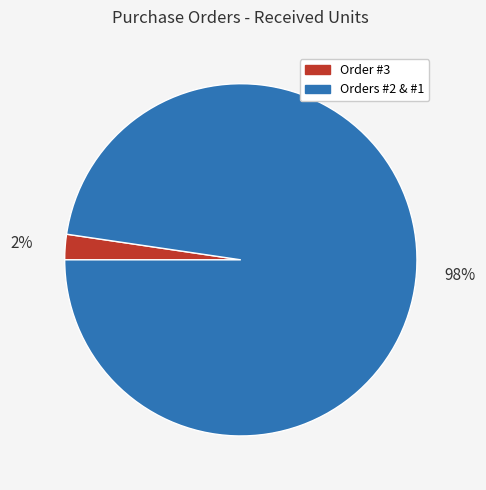

Is the sum of Orders #2 & #1 and Order #3 greater than half?

Yes